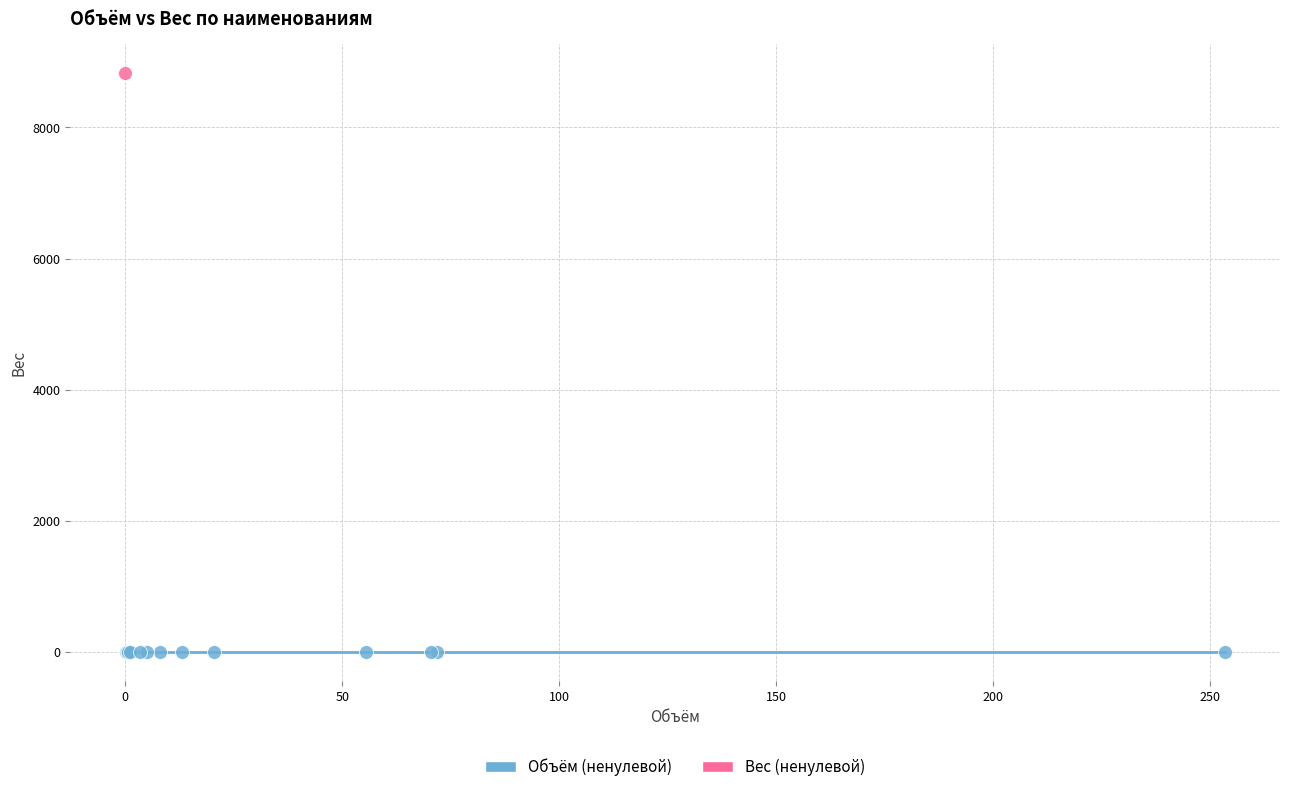

What are all the series names shown in the legend?

Объём (ненулевой), Вес (ненулевой)